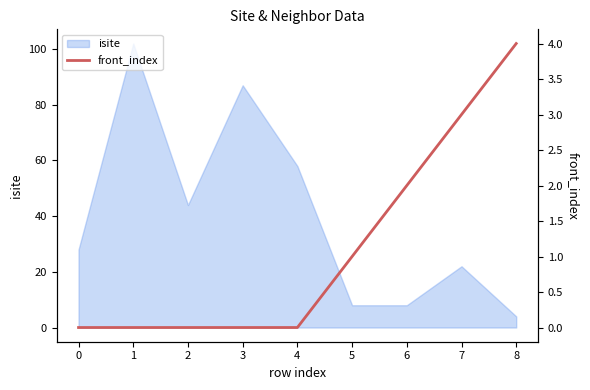

The isite series shows 28 at 0. True or false?

True